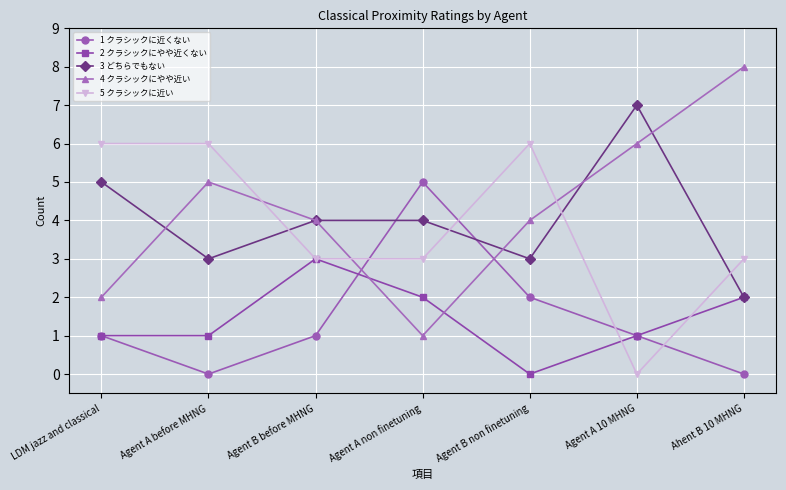

True or false: 1 クラシックに近くない and 5 クラシックに近い intersect in this chart.

True